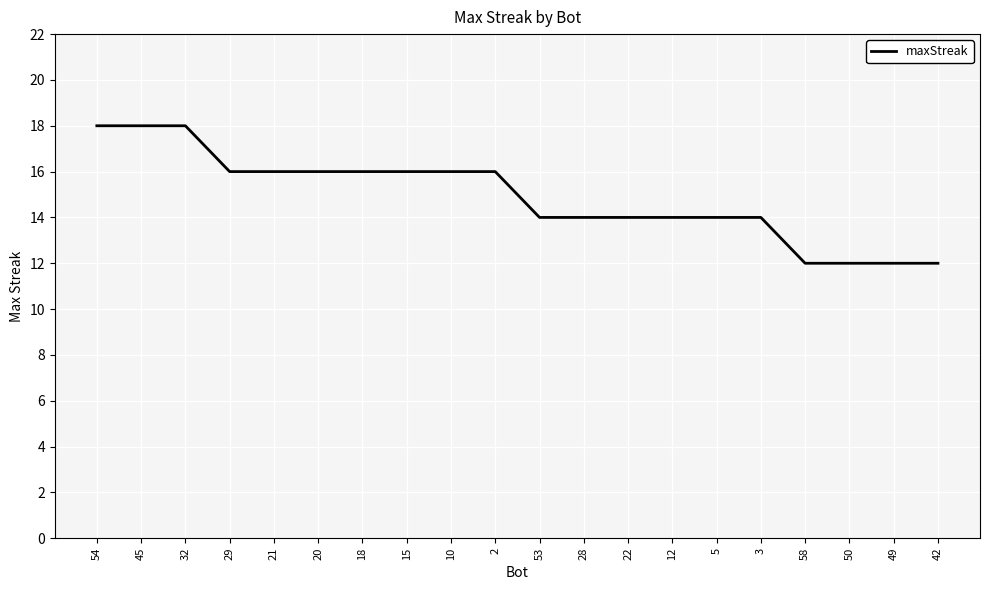

What is the minimum value shown in the chart?

12